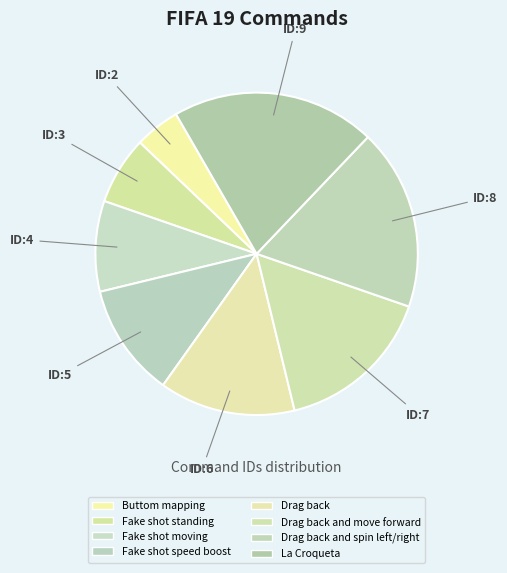

Count the number of slices in the pie.

8